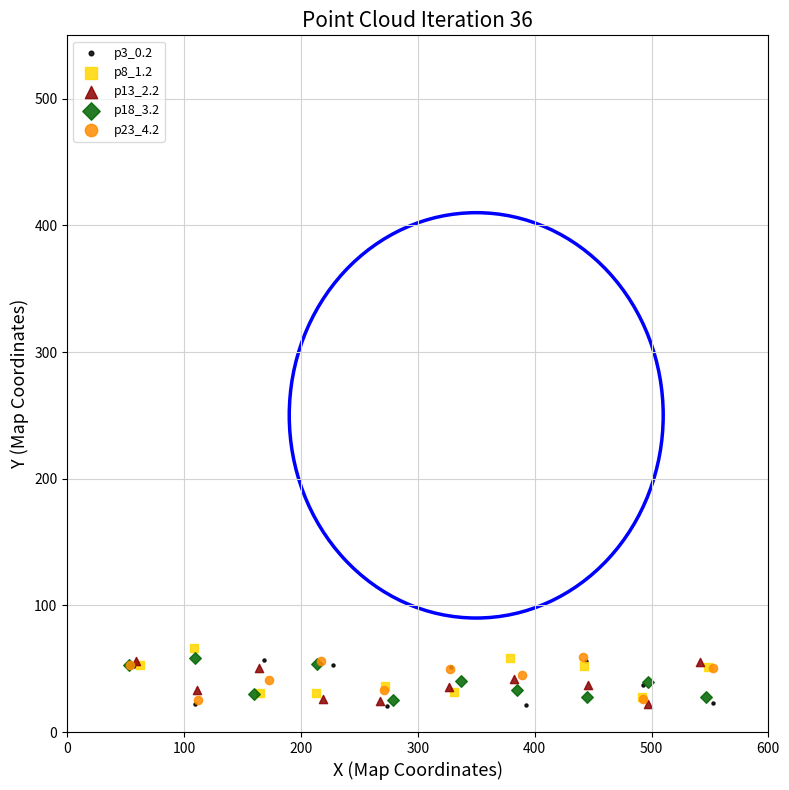

What are all the series names shown in the legend?

p3_0.2, p8_1.2, p13_2.2, p18_3.2, p23_4.2